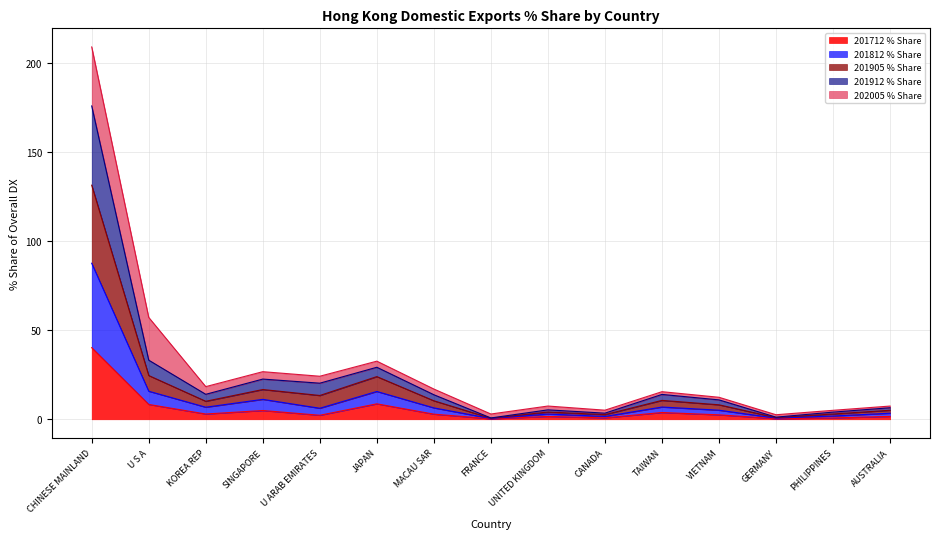

At which category is the sum across all series the highest?

CHINESE MAINLAND